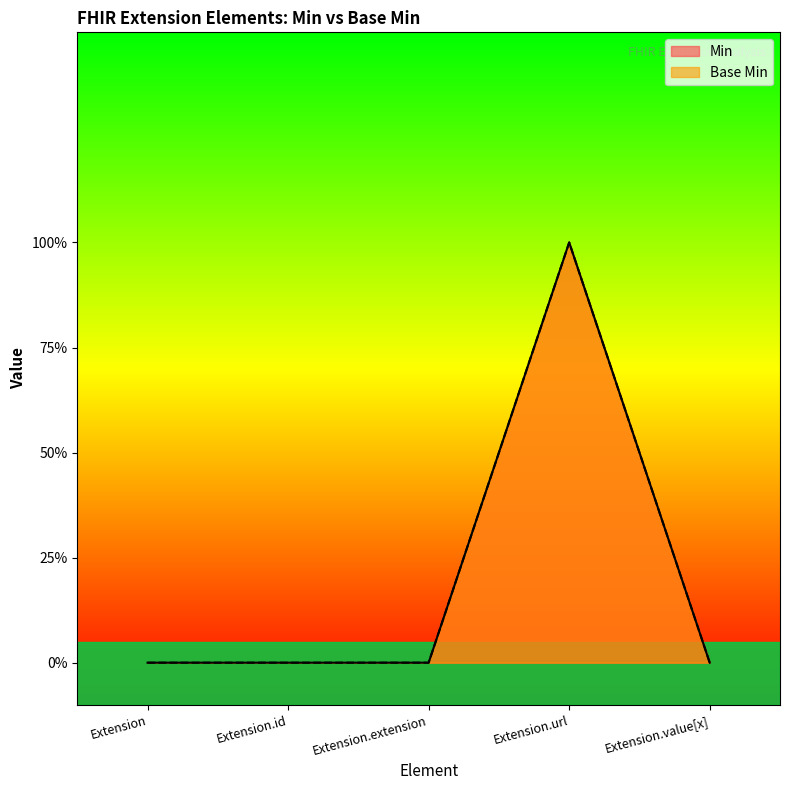

Between Extension and Extension.extension, which series saw the biggest shift?

Min